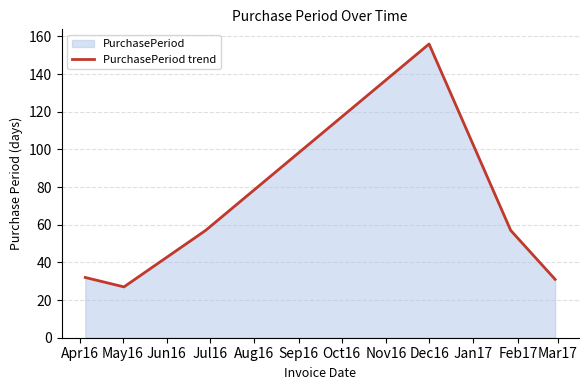

What is the average value?

60